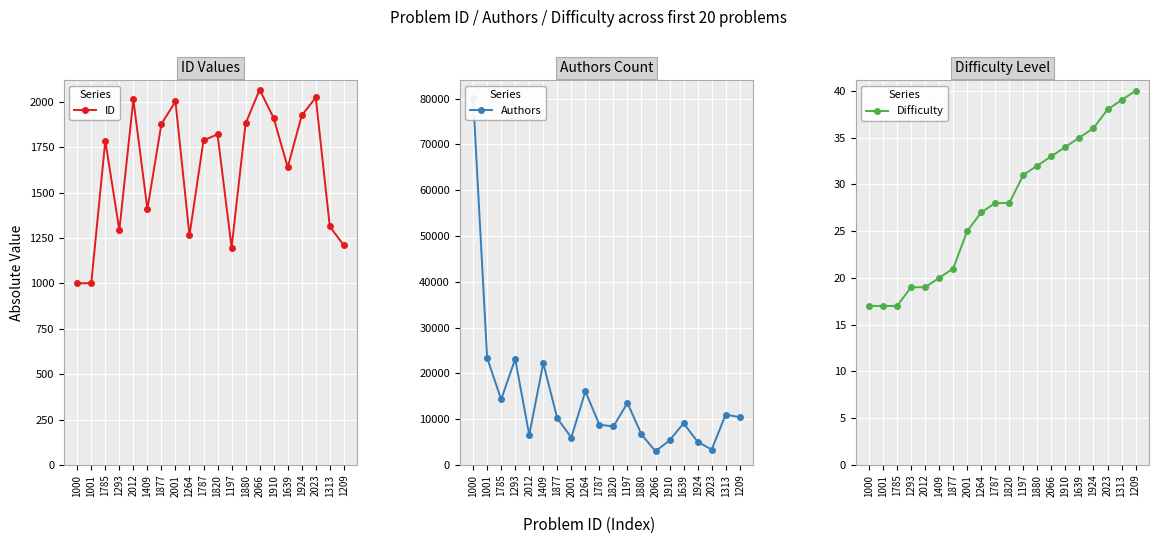

At which label does Difficulty first exceed 28?

1197